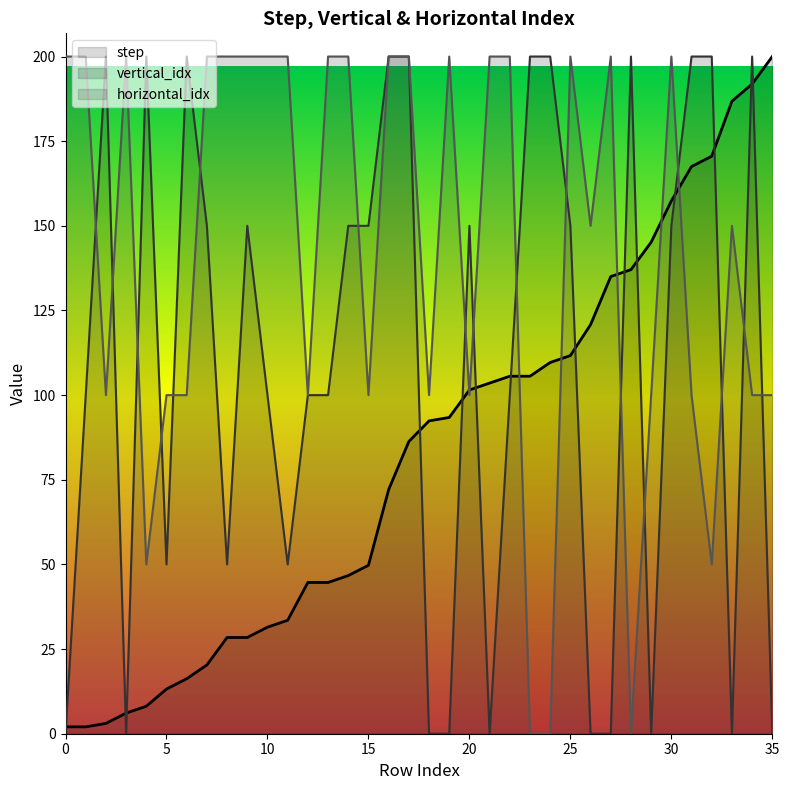

Rank the series at 14 from lowest to highest value.

step, vertical_idx, horizontal_idx